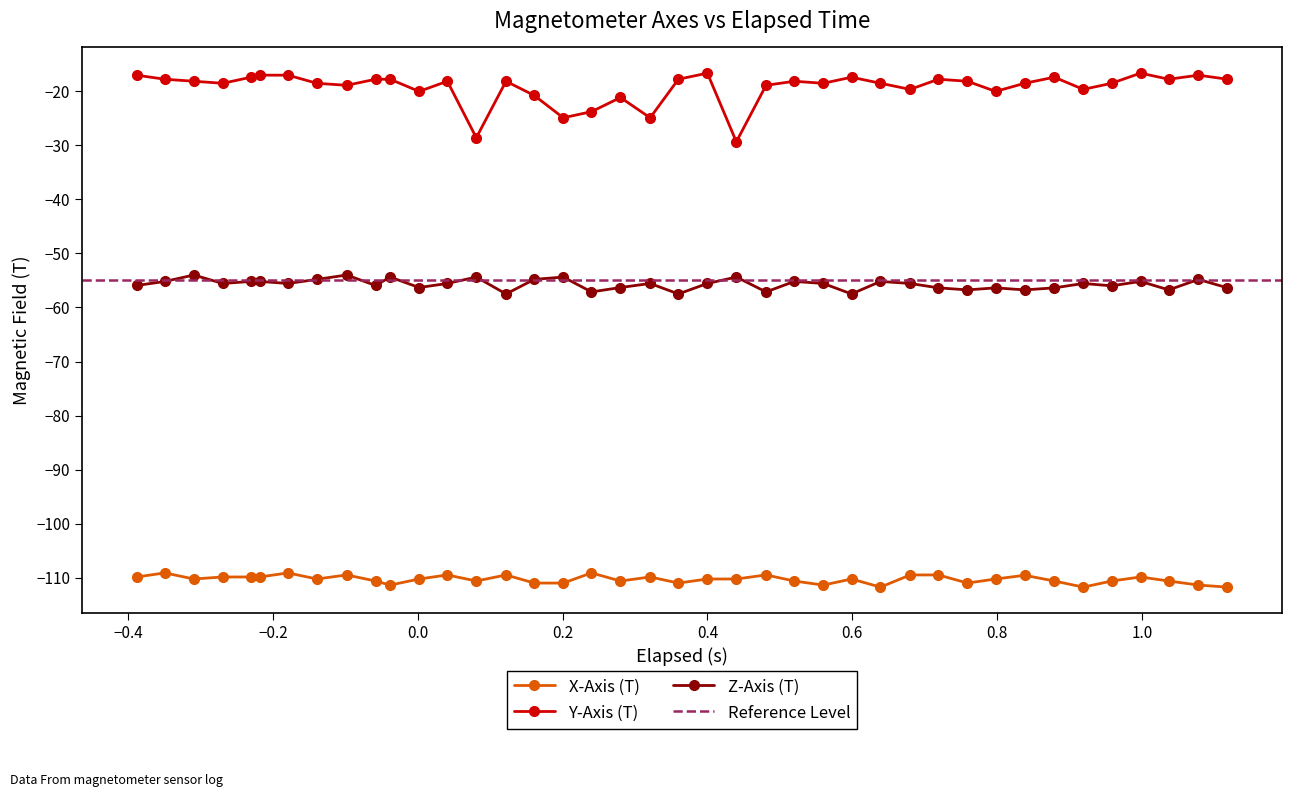

How many interior local peaks does the Z-Axis (T) series have?

13